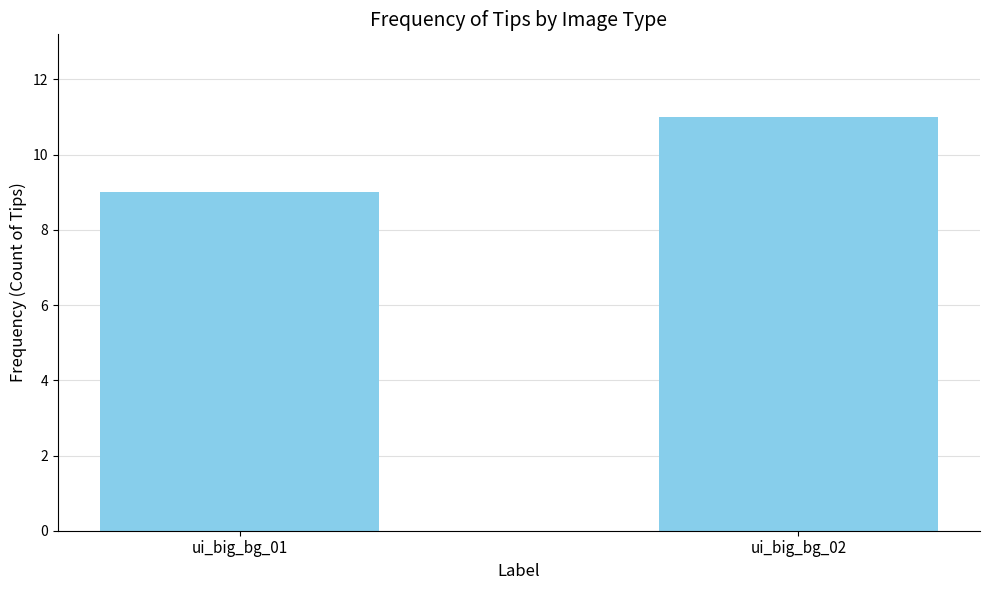

List the labels in order of value, smallest first.

ui_big_bg_01, ui_big_bg_02